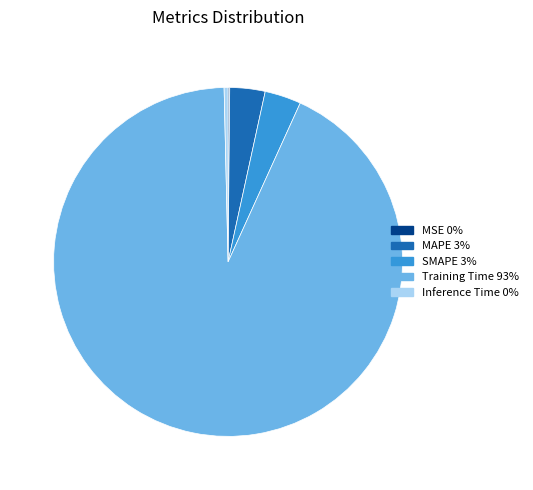

What is the largest slice in the pie chart?

Training Time